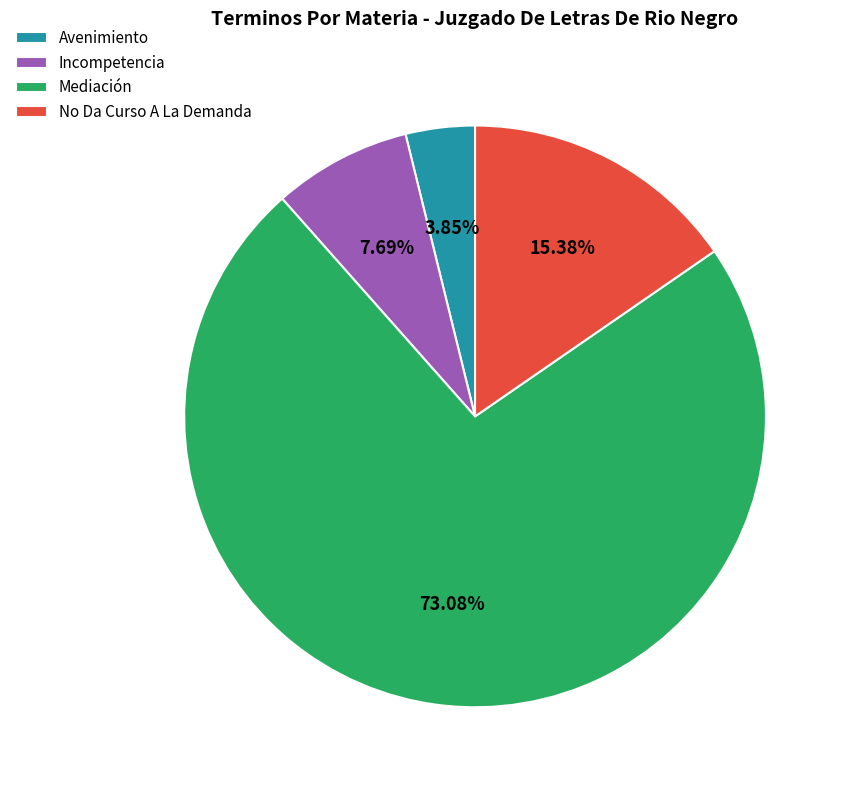

True or false: Incompetencia accounts for 22% of the total.

False